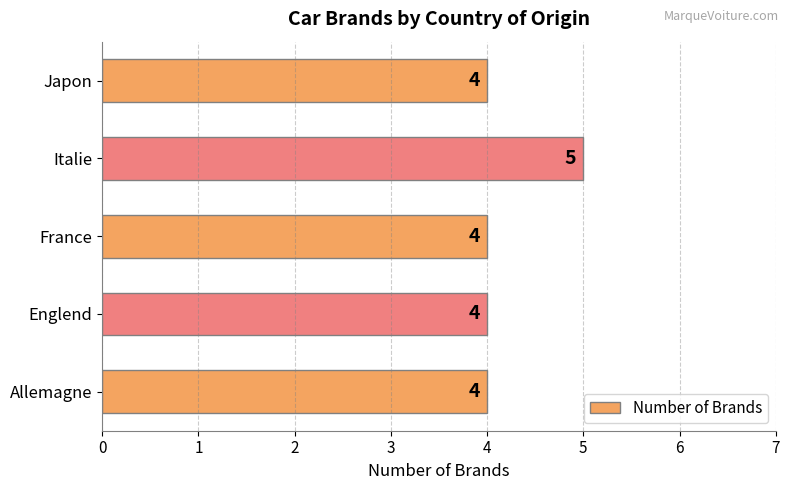

What is the average value?

4